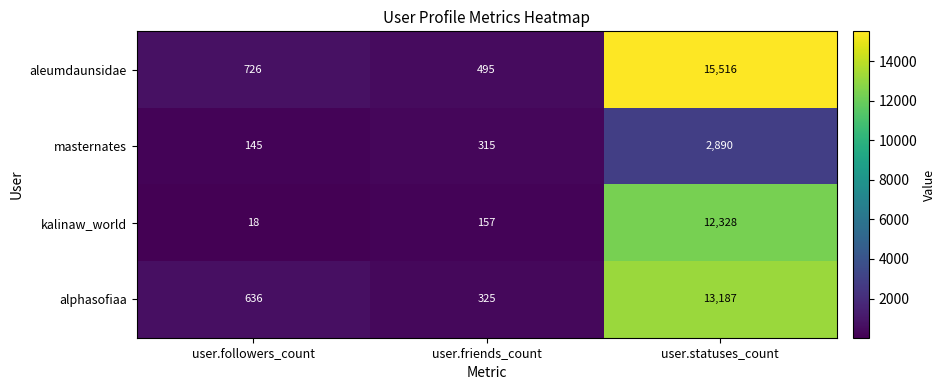

What is the highest value of the aleumdaunsidae series?

15516